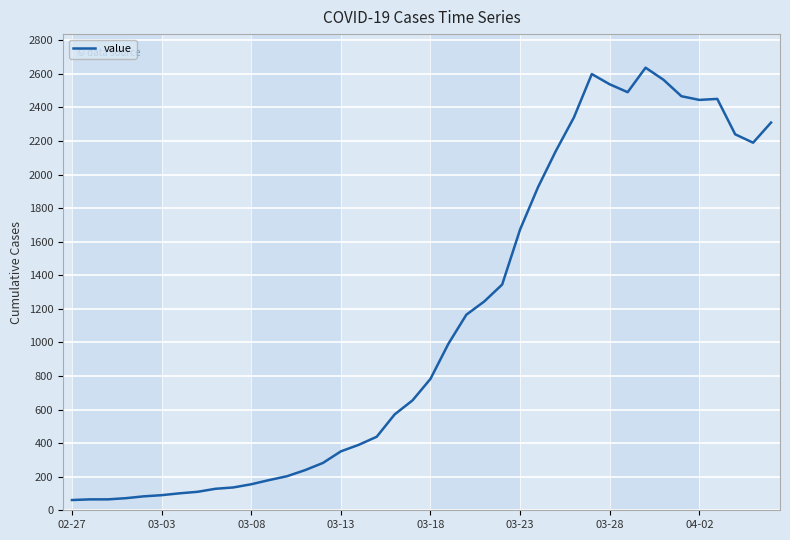

What is the minimum value shown in the chart?

61